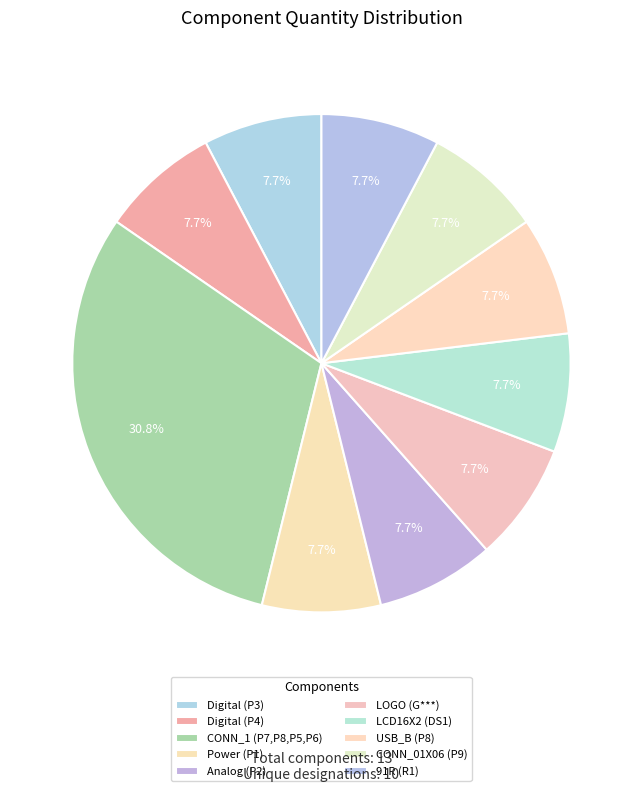

The Analog (P2) slice represents 23% of the pie. True or false?

False